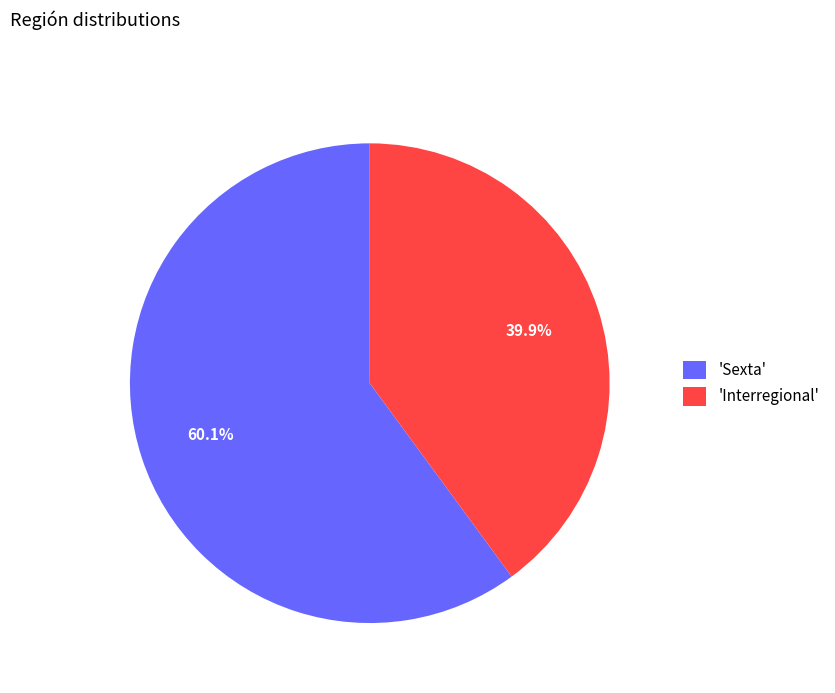

Is there a majority slice in this chart?

Yes